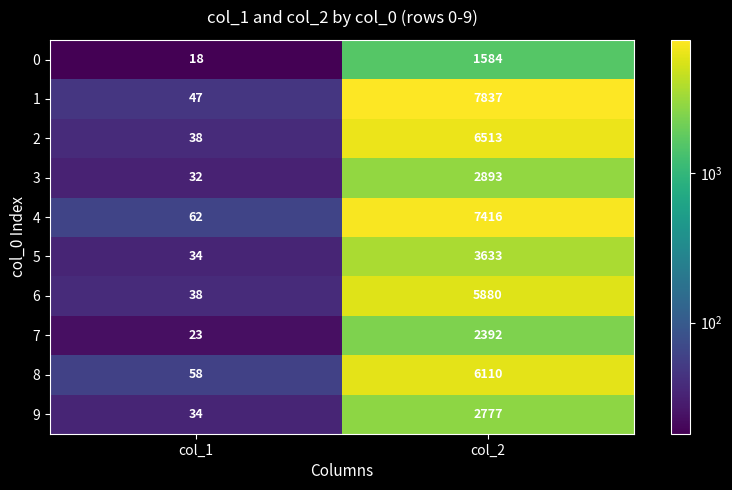

What is the difference between the 4 values at col_1 and col_2?

7354